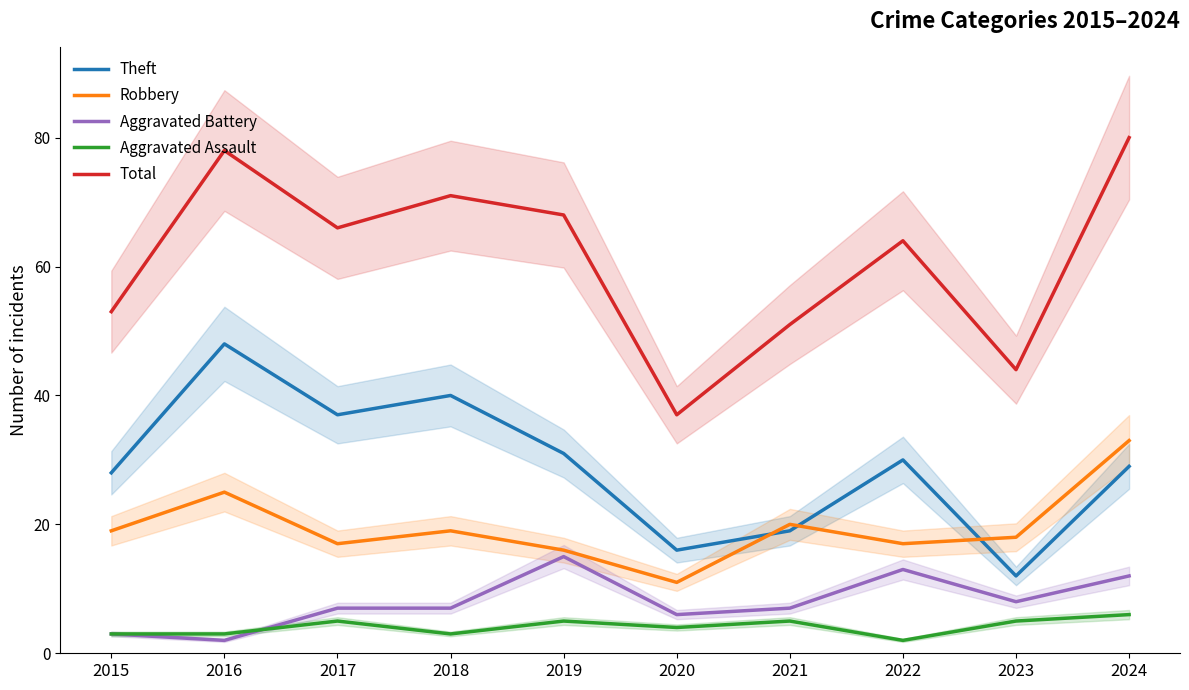

What value does the Robbery series have at 2021?

20